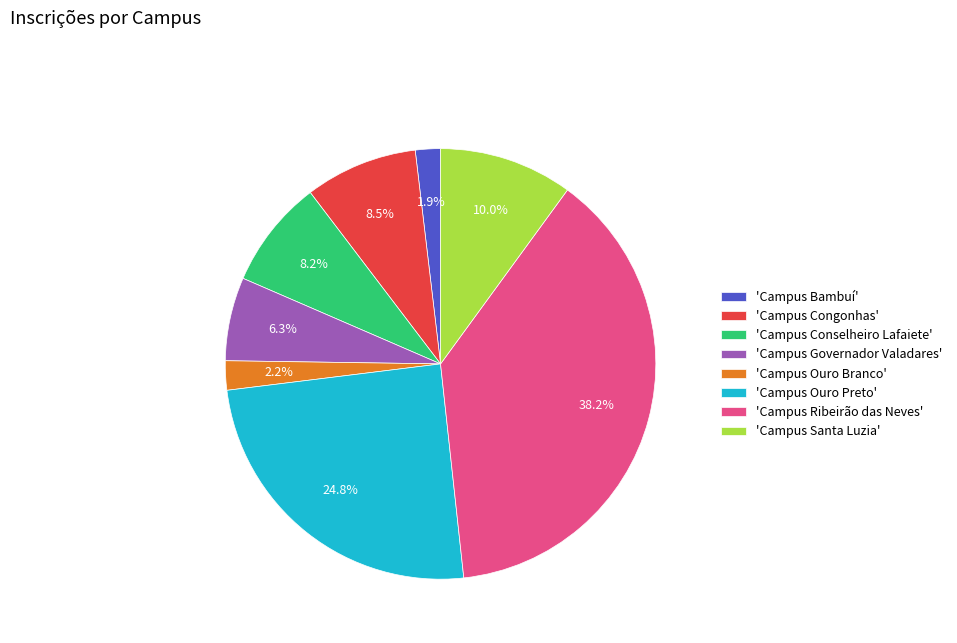

To the nearest percent, what is the average slice percentage?

12%